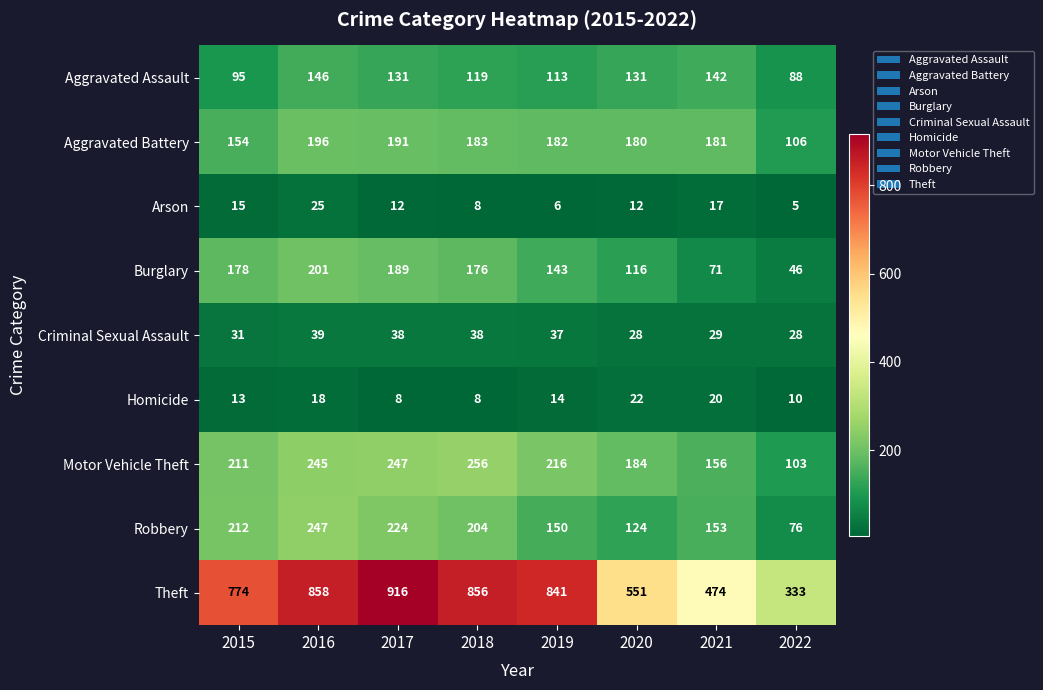

At which label does Aggravated Assault first exceed 131?

2016